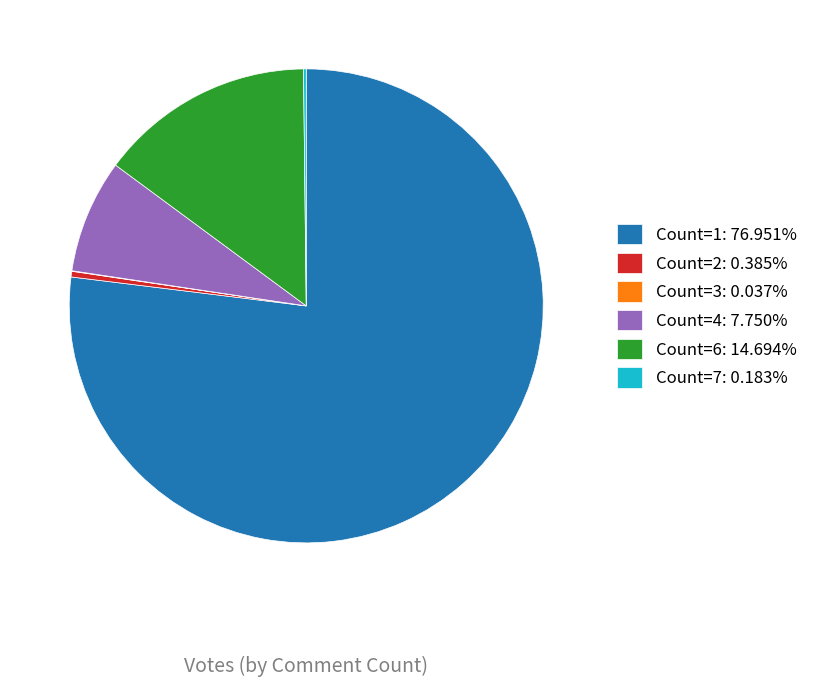

Do Count=6: 14.694% and Count=4: 7.750% together represent more than half of the pie?

No